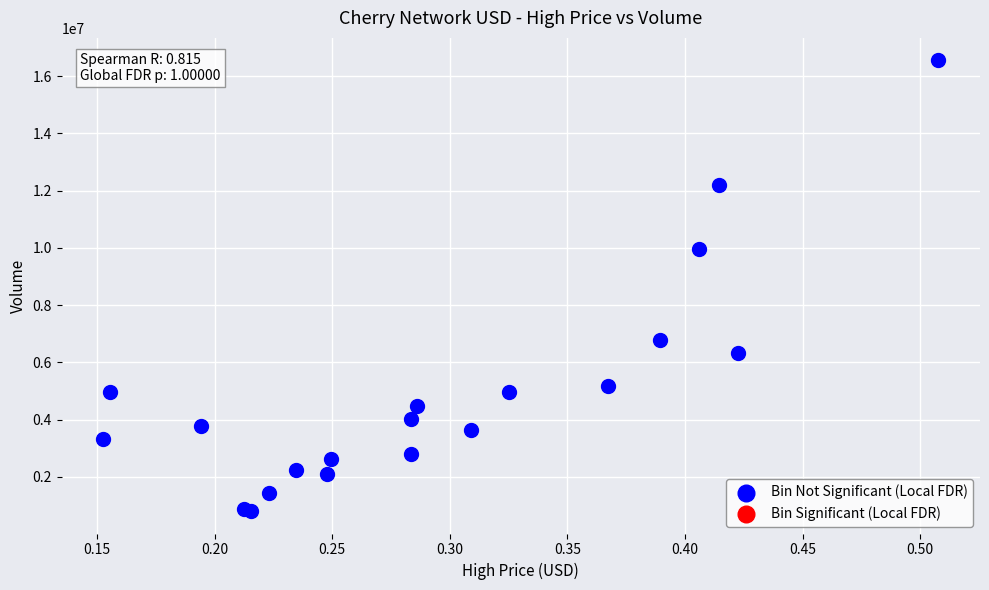

What Y value in the scatter plot is closest to 8679572?

9966094